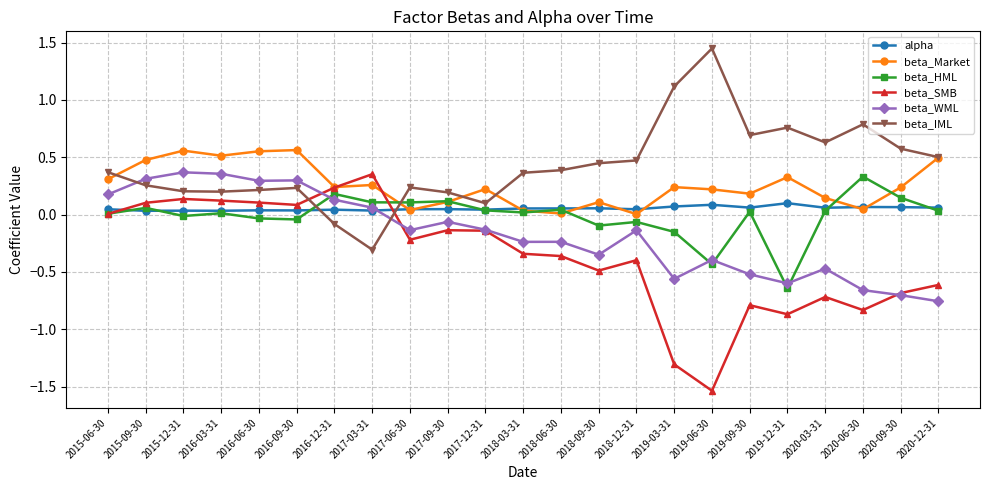

Which series has the largest total across all categories?

beta_IML